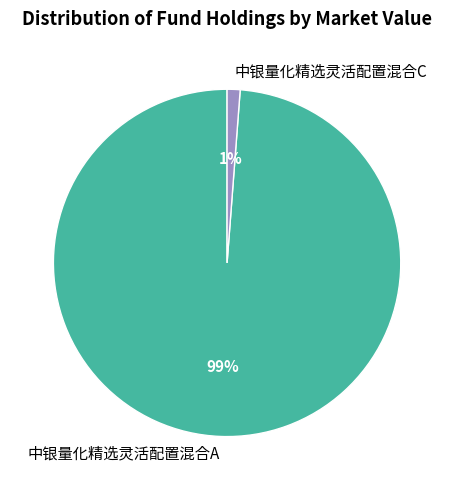

Is it true that 中银量化精选灵活配置混合C is 1% of the pie?

True